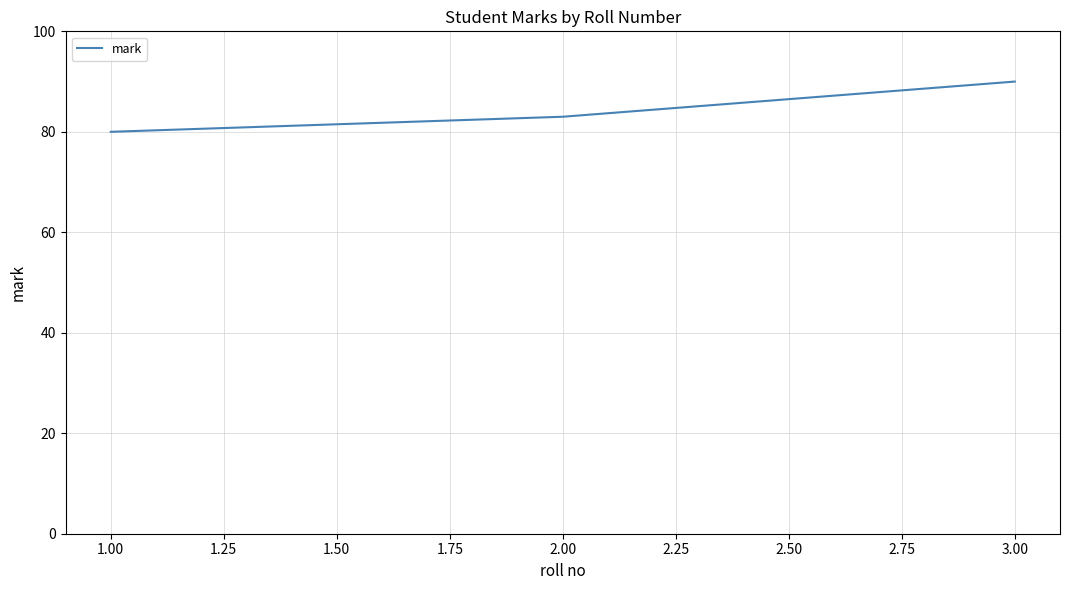

List the labels in order of value, largest first.

3.00, 2.00, 1.00